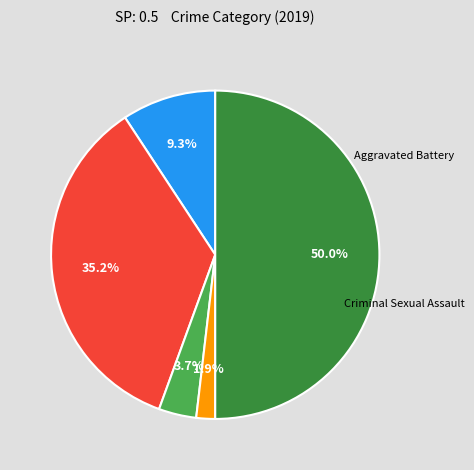

Is Homicide the majority of the pie?

No